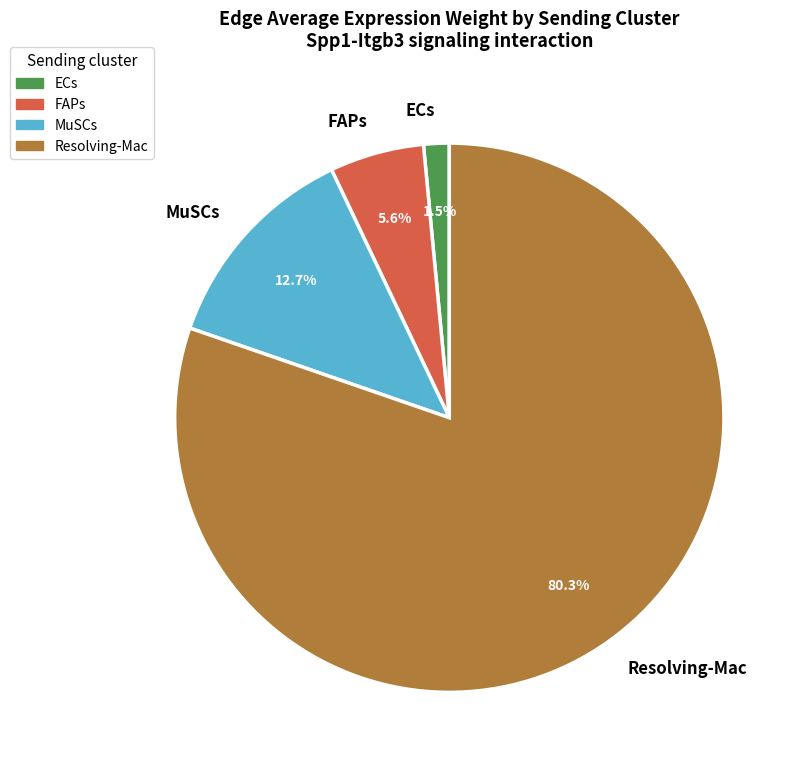

What is the largest slice in the pie chart?

Resolving-Mac